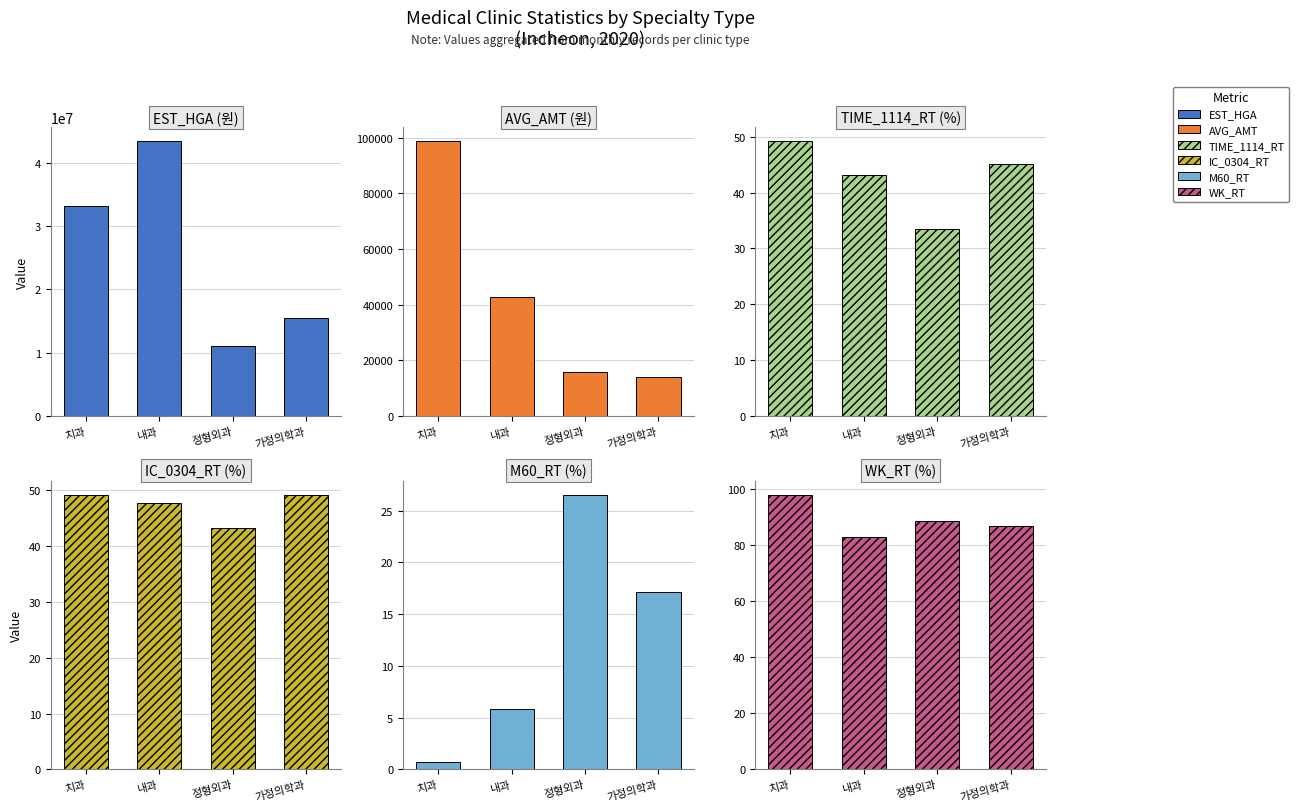

Reading left to right, what are all the values shown in this chart?

EST_HGA: 치과=33223891.0	내과=43408265.0	정형외과=11027132.0	가정의학과=15514224.0
AVG_AMT: 치과=98788.0	내과=42603.0	정형외과=15940.0	가정의학과=14060.0
TIME_1114_RT: 치과=49.2	내과=43.2	정형외과=33.5	가정의학과=45.2
IC_0304_RT: 치과=49.3	내과=47.7	정형외과=43.2	가정의학과=49.2
M60_RT: 치과=0.7	내과=5.9	정형외과=26.6	가정의학과=17.1
WK_RT: 치과=98.1	내과=82.9	정형외과=88.5	가정의학과=86.7